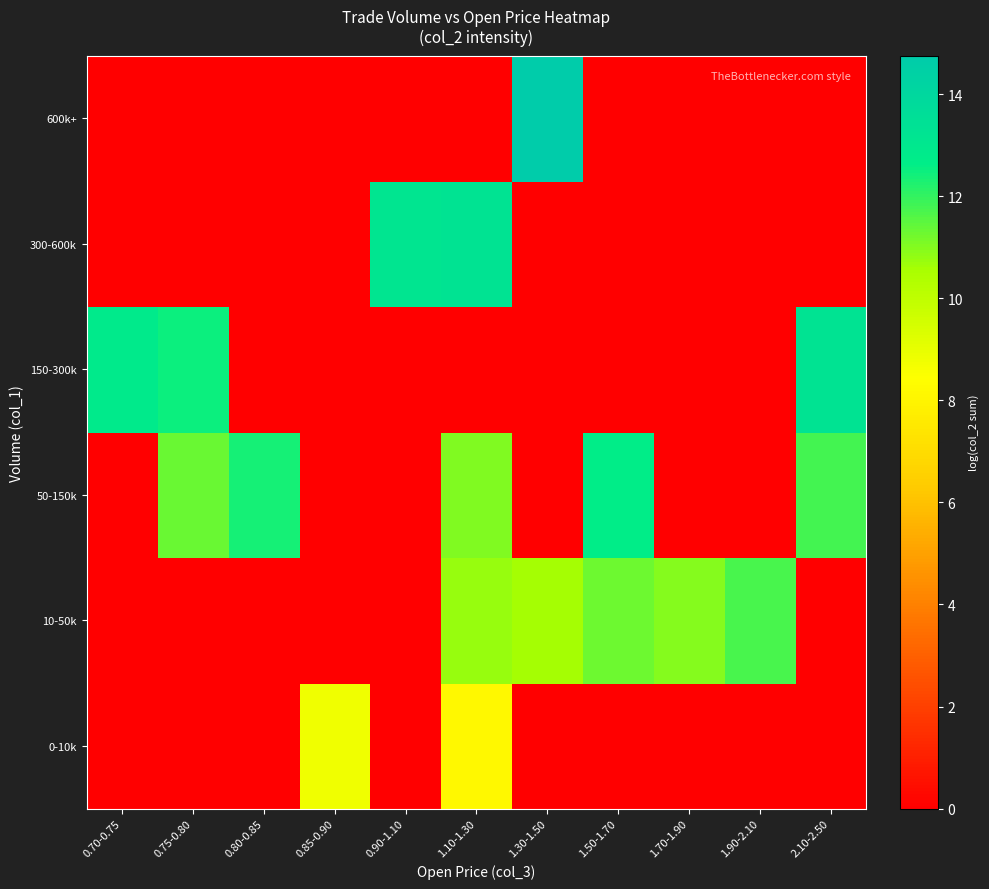

Reading left to right, list all the values displayed in this chart.

0-10k: 0.70-0.75=0.0	0.75-0.80=0.0	0.80-0.85=0.0	0.85-0.90=8.8	0.90-1.10=0.0	1.10-1.30=8.2	1.30-1.50=0.0	1.50-1.70=0.0	1.70-1.90=0.0	1.90-2.10=0.0	2.10-2.50=0.0
10-50k: 0.70-0.75=0.0	0.75-0.80=0.0	0.80-0.85=0.0	0.85-0.90=0.0	0.90-1.10=0.0	1.10-1.30=10.8	1.30-1.50=10.6	1.50-1.70=11.3	1.70-1.90=11.0	1.90-2.10=11.7	2.10-2.50=0.0
50-150k: 0.70-0.75=0.0	0.75-0.80=11.3	0.80-0.85=12.3	0.85-0.90=0.0	0.90-1.10=0.0	1.10-1.30=11.0	1.30-1.50=0.0	1.50-1.70=12.6	1.70-1.90=0.0	1.90-2.10=0.0	2.10-2.50=11.8
150-300k: 0.70-0.75=12.8	0.75-0.80=12.5	0.80-0.85=0.0	0.85-0.90=0.0	0.90-1.10=0.0	1.10-1.30=0.0	1.30-1.50=0.0	1.50-1.70=0.0	1.70-1.90=0.0	1.90-2.10=0.0	2.10-2.50=13.3
300-600k: 0.70-0.75=0.0	0.75-0.80=0.0	0.80-0.85=0.0	0.85-0.90=0.0	0.90-1.10=13.2	1.10-1.30=13.3	1.30-1.50=0.0	1.50-1.70=0.0	1.70-1.90=0.0	1.90-2.10=0.0	2.10-2.50=0.0
600k+: 0.70-0.75=0.0	0.75-0.80=0.0	0.80-0.85=0.0	0.85-0.90=0.0	0.90-1.10=0.0	1.10-1.30=0.0	1.30-1.50=14.8	1.50-1.70=0.0	1.70-1.90=0.0	1.90-2.10=0.0	2.10-2.50=0.0